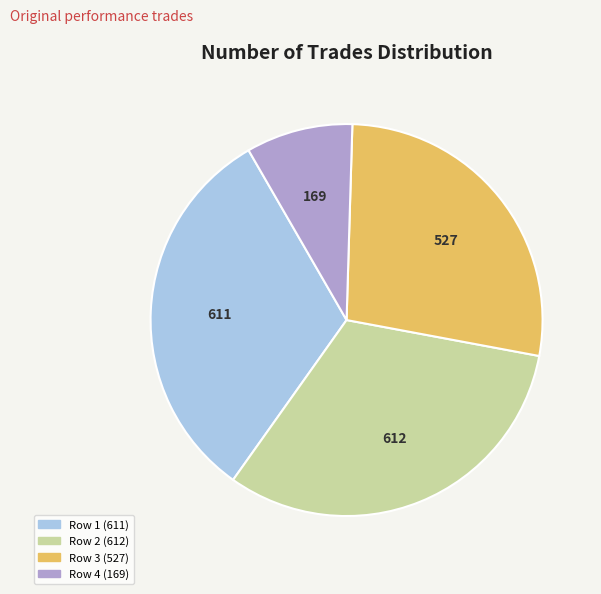

Which slice is the smallest?

Row 4 (169)